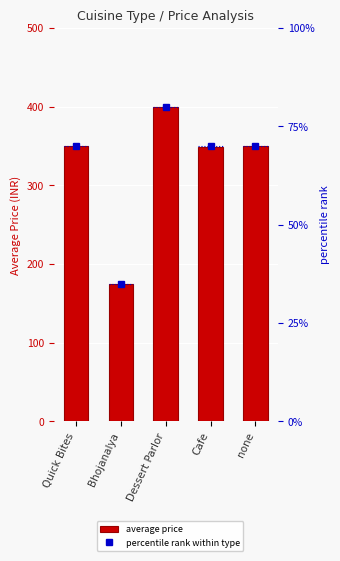

At Quick Bites, list the series in order from smallest to largest.

percentile rank within type, average price